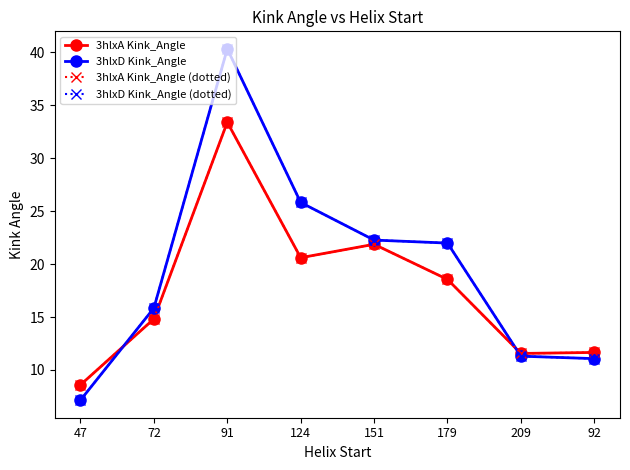

Is it true that 3hlxD Kink_Angle equals 7.2 at 47?

True